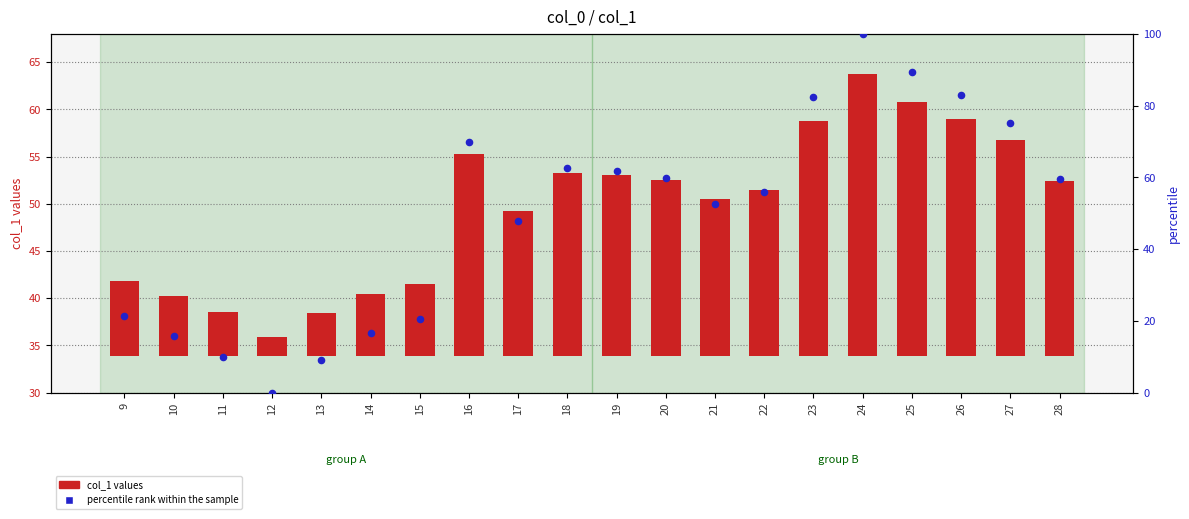

At which category is the sum across all series the highest?

24